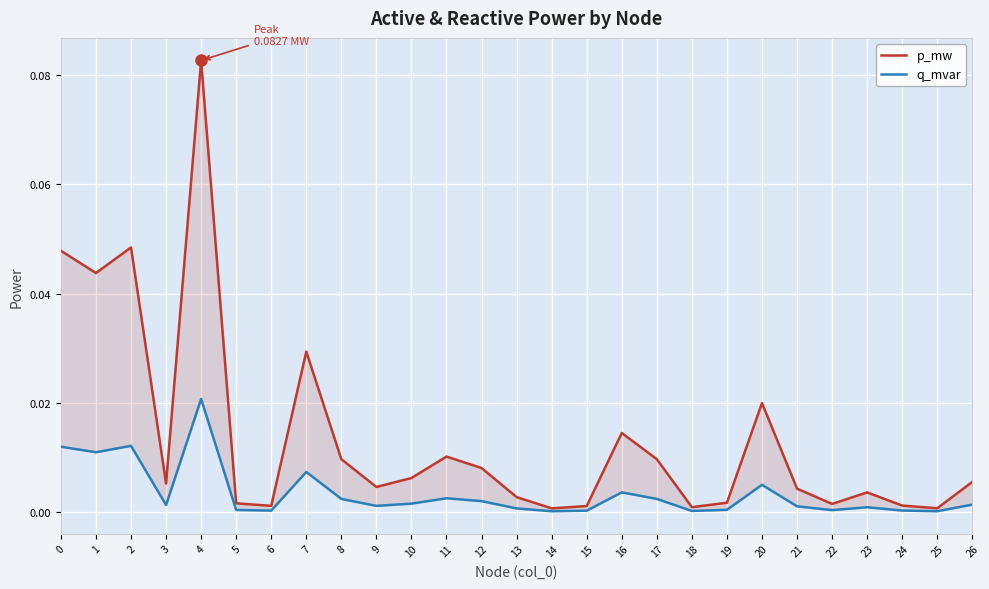

Does the chart display data point markers on the line(s)?

No